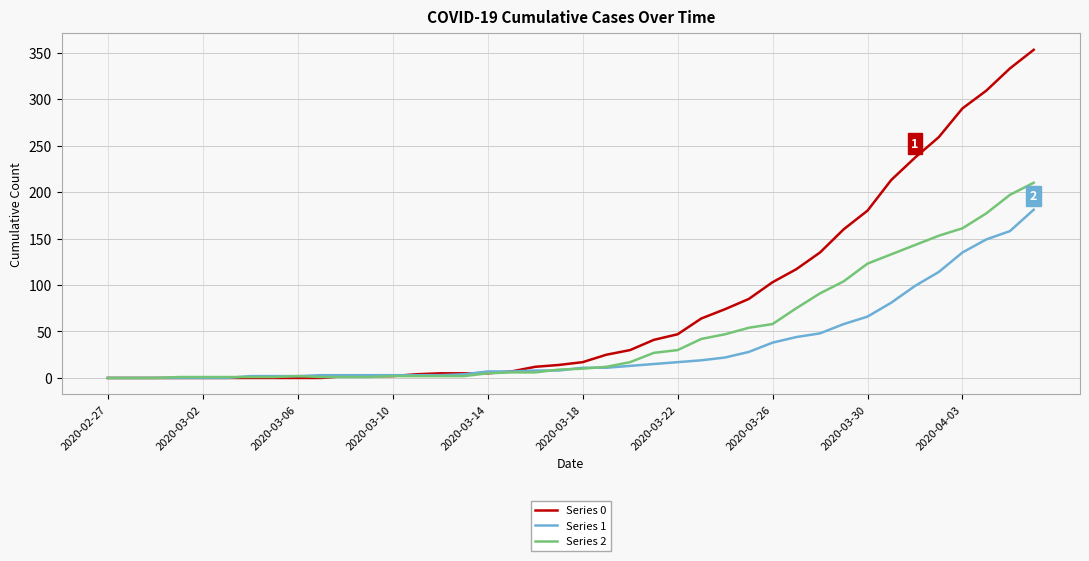

Rank the series by their average value, from lowest to highest.

Series 1, Series 2, Series 0